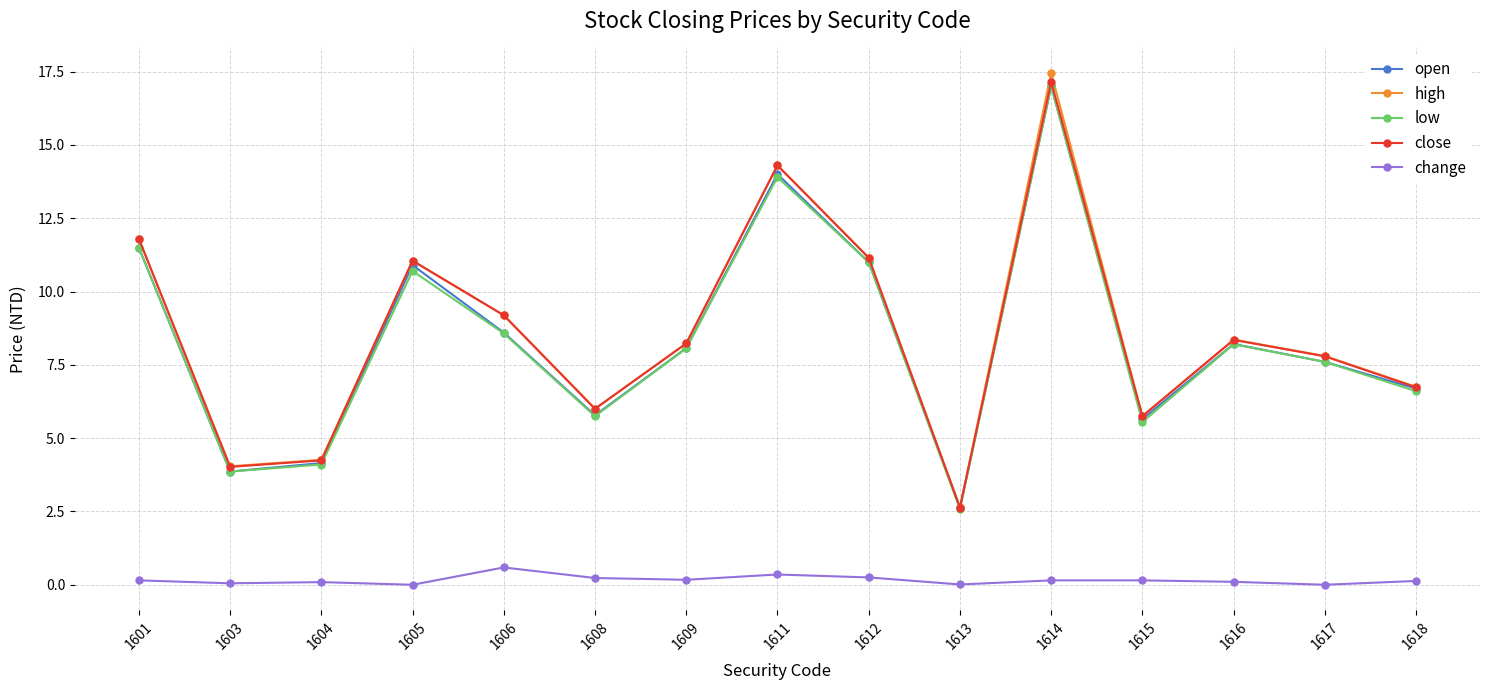

What is the sum of the change values at 1616 and 1609?

0.3